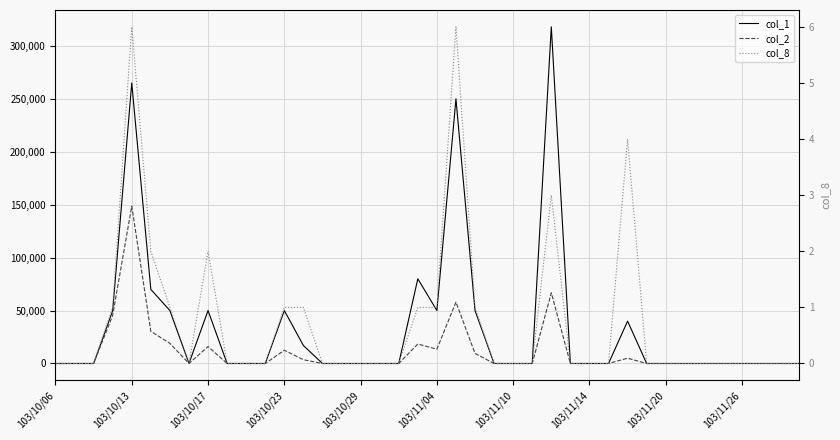

What are all the series names shown in the legend?

col_1, col_2, col_8